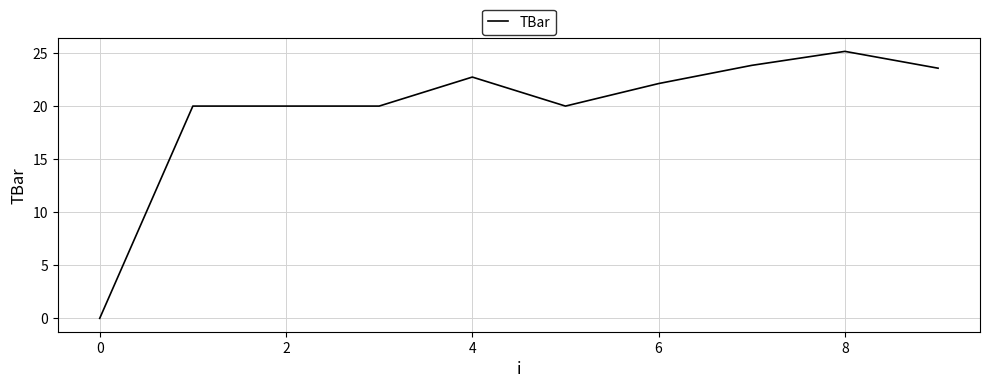

What is the maximum value shown in the chart?

25.2